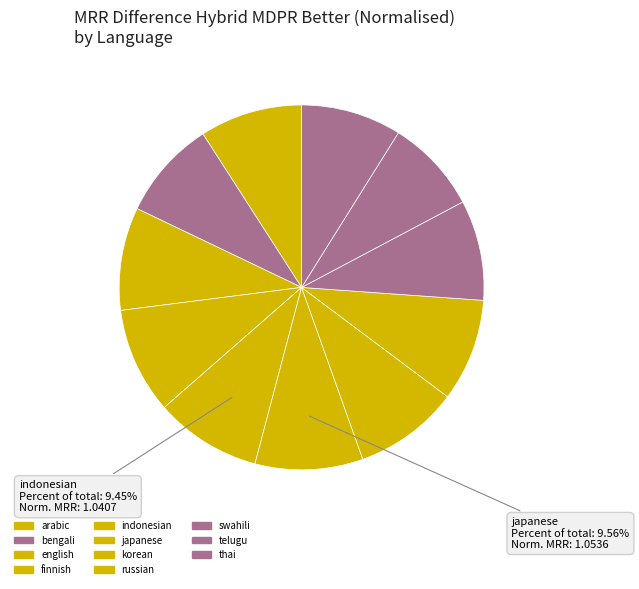

To the nearest percent, what portion does korean represent?

9%